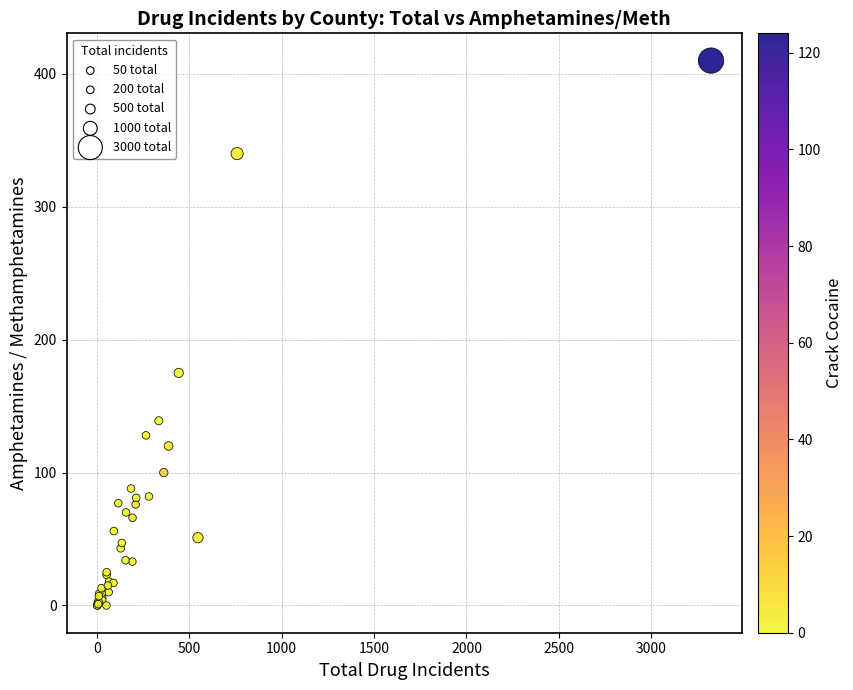

What Y value in the scatter plot is closest to 205?

175